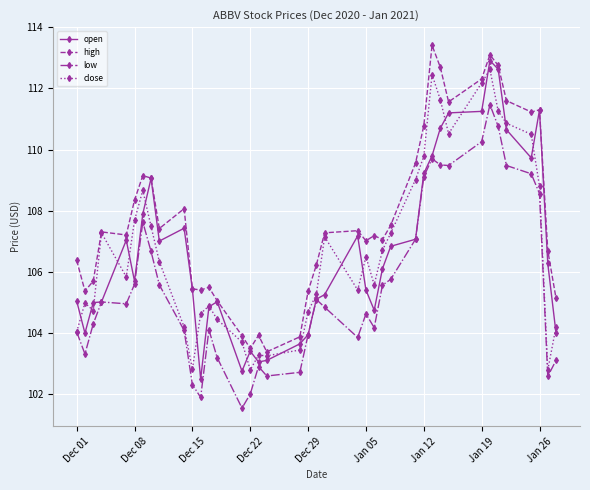

What is the value of the high point at the 18th from the left?

103.4